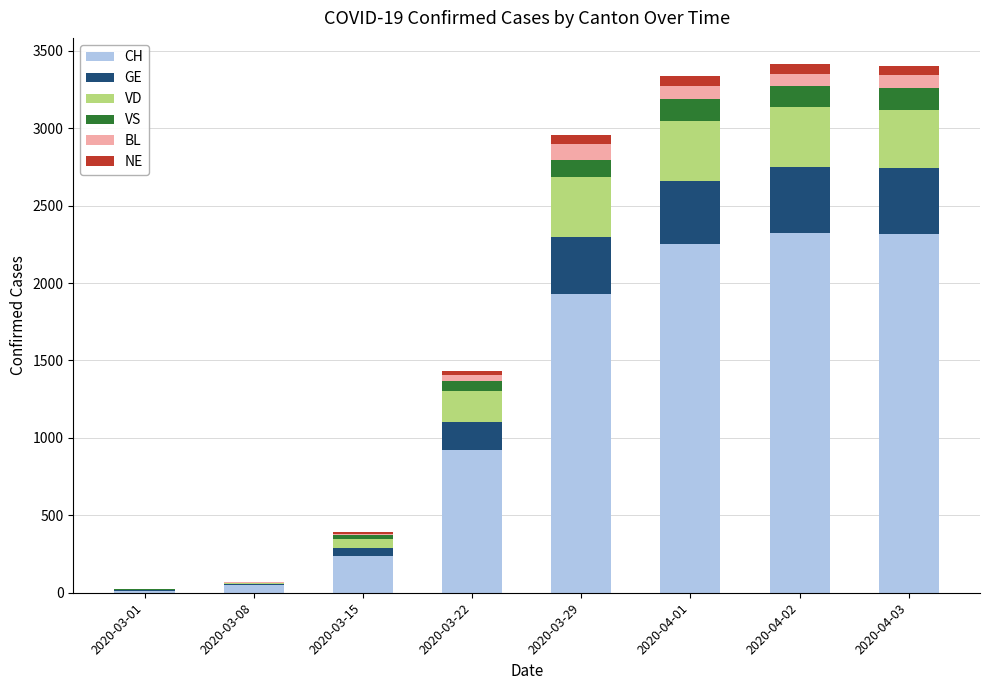

Rank the series by their maximum value, from lowest to highest.

NE, BL, VS, VD, GE, CH